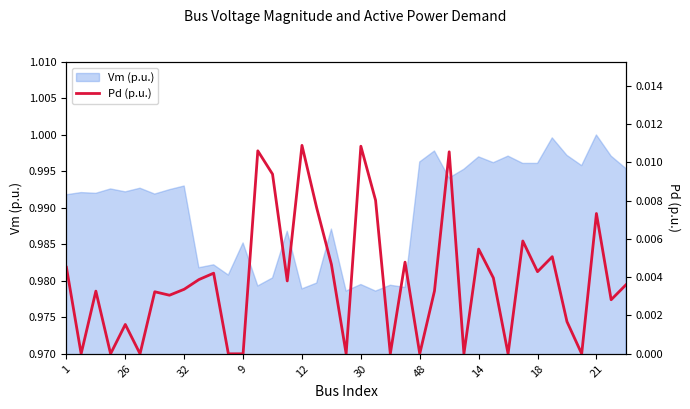

The Vm (p.u.) series shows 1.6 at 48. True or false?

False